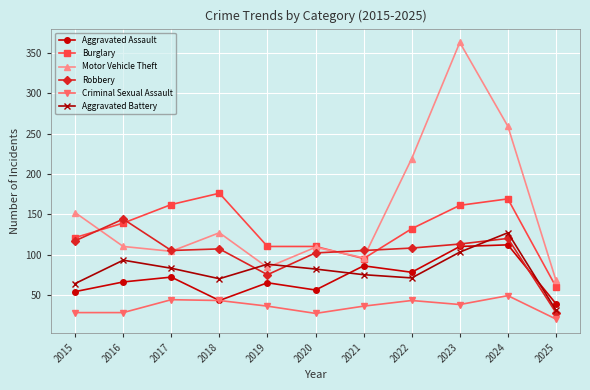

How many data points does each series have?

11